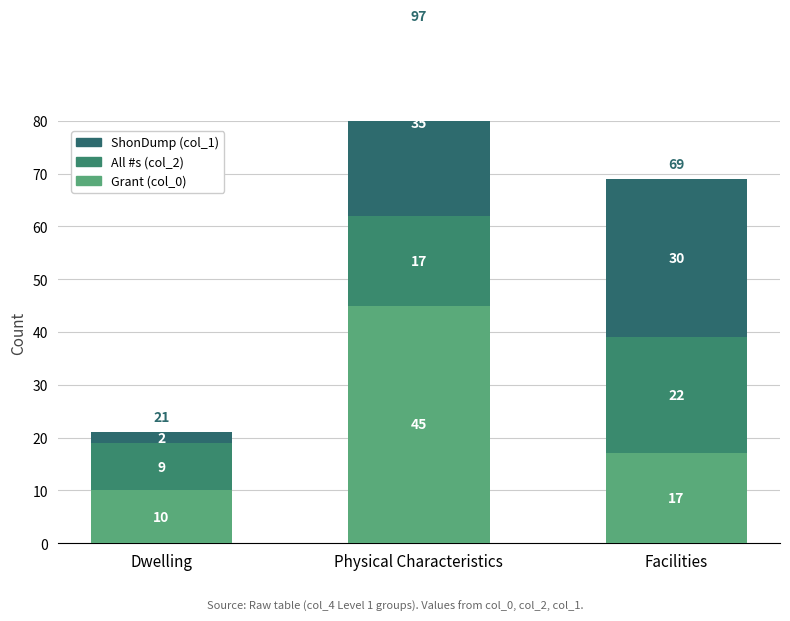

List the series in order of their overall mean, lowest first.

All #s (col_2), ShonDump (col_1), Grant (col_0)